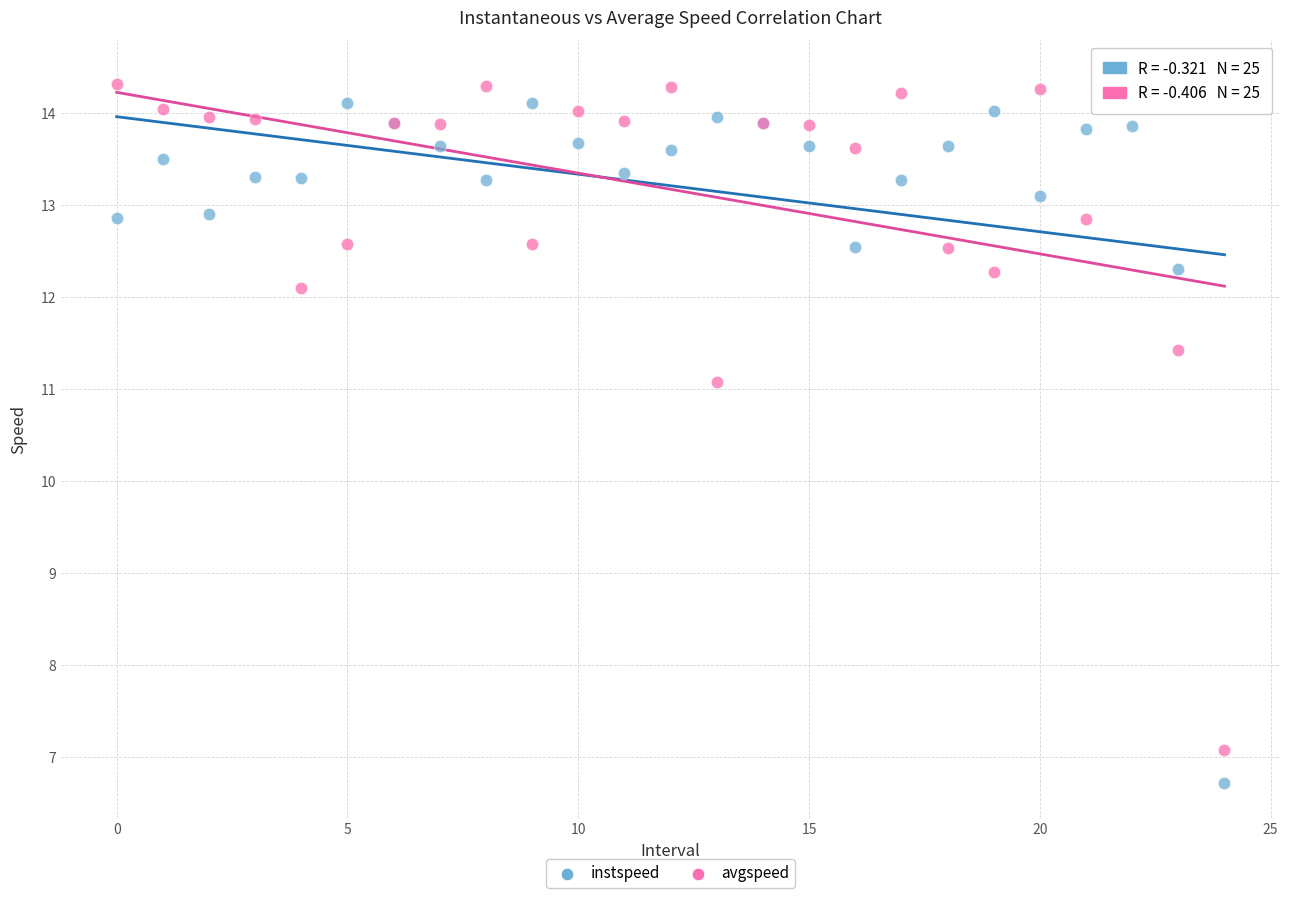

What are all the series names shown in the legend?

instspeed, avgspeed